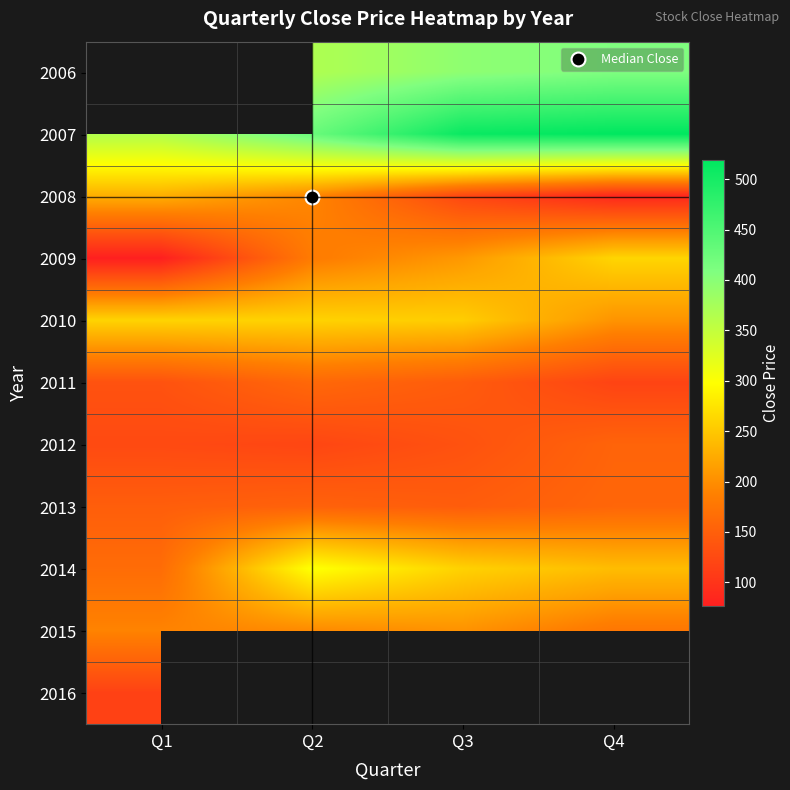

Rank the series by their average value, from highest to lowest.

2006, 2007, 2010, 2014, 2015, 2009, 2008, 2011, 2016, 2013, 2012